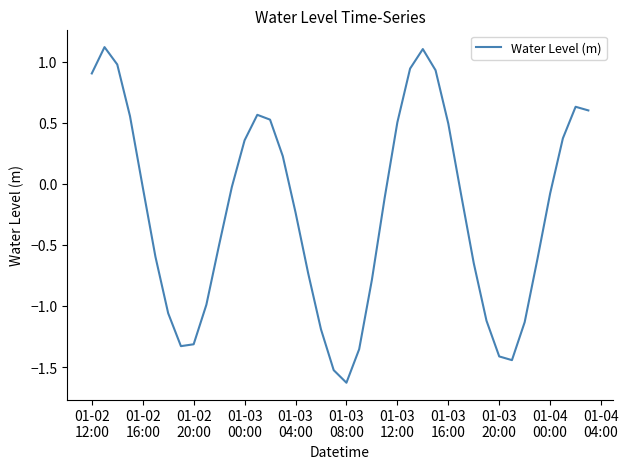

What is the smallest value displayed?

-1.6